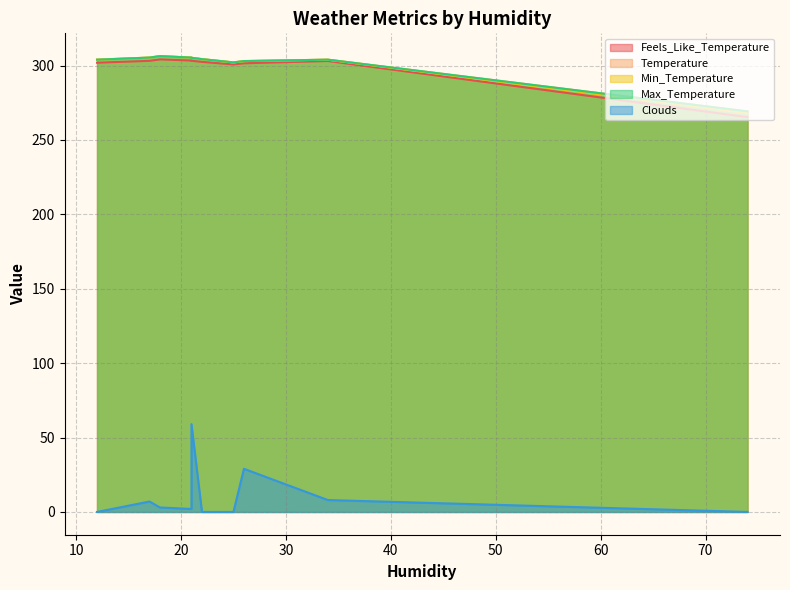

True or false: Temperature and Clouds intersect in this chart.

False